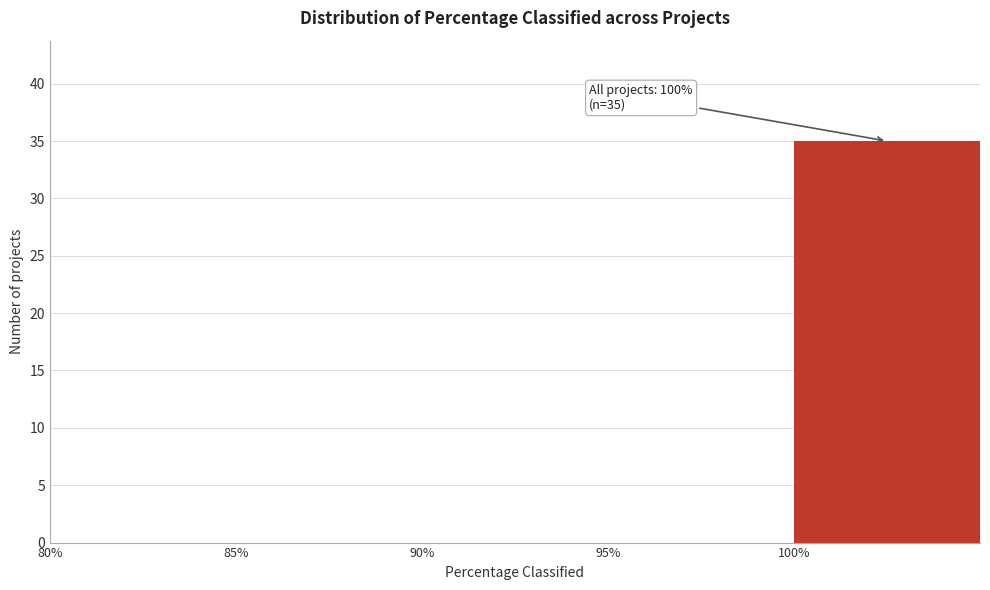

Which range on the x-axis has the tallest bar?

100 to 105